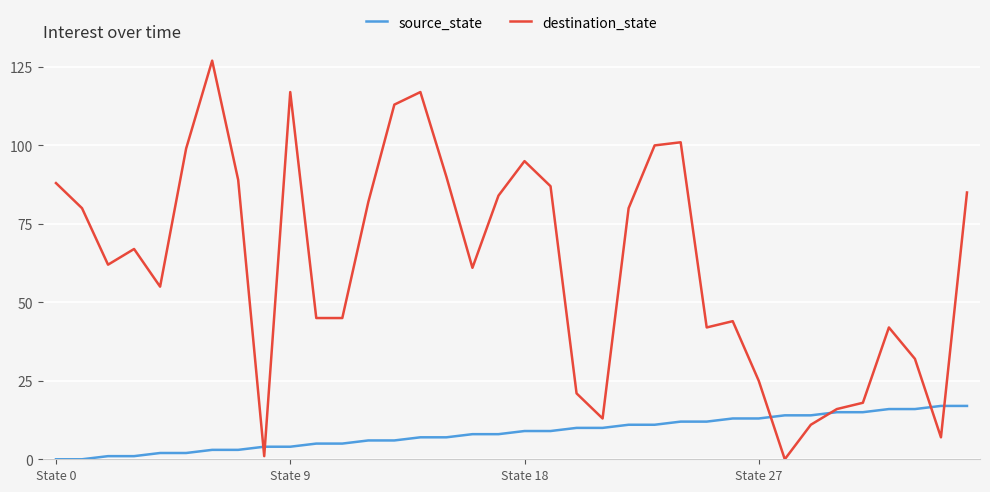

List the series in order of their peak value, highest first.

destination_state, source_state